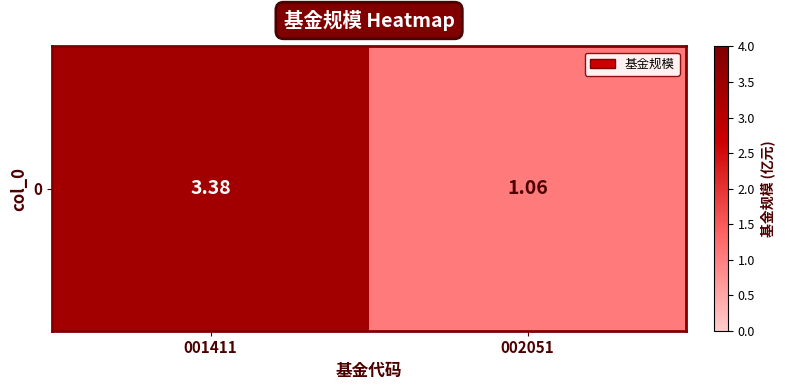

How many data points does each series have?

2